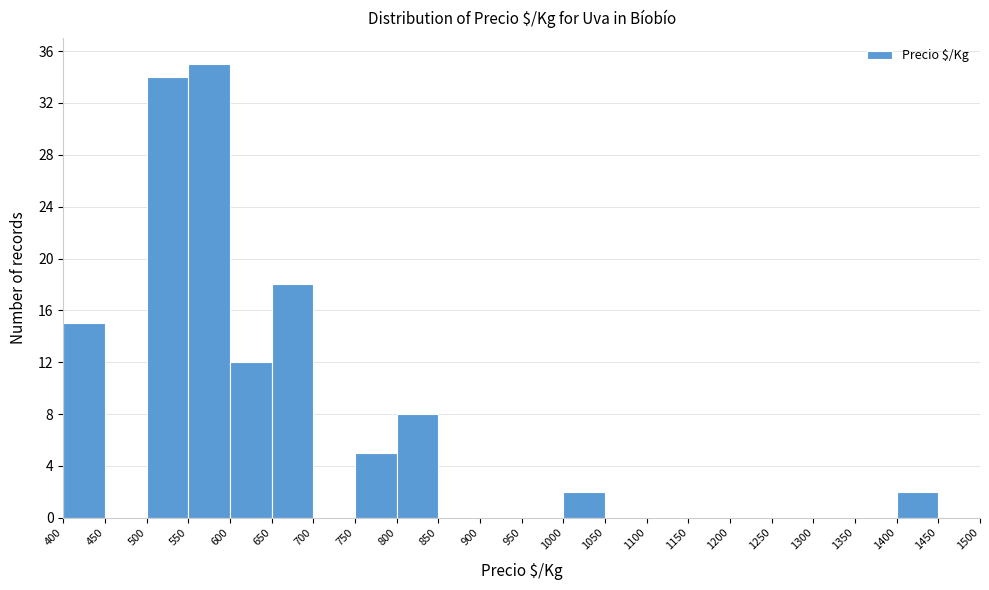

Reading left to right, transcribe this chart: for each bar, give the range it covers on the x-axis and its height. The values are not printed on the chart, so give them approximately, as read against the axis.

400 to 450: 15
450 to 500: 0
500 to 550: 34
550 to 600: 35
600 to 650: 12
650 to 700: 18
700 to 750: 0
750 to 800: 5
800 to 850: 8
850 to 900: 0
900 to 950: 0
950 to 1000: 0
1000 to 1050: 2
1050 to 1100: 0
1100 to 1150: 0
1150 to 1200: 0
1200 to 1250: 0
1250 to 1300: 0
1300 to 1350: 0
1350 to 1400: 0
1400 to 1450: 2
1450 to 1500: 0